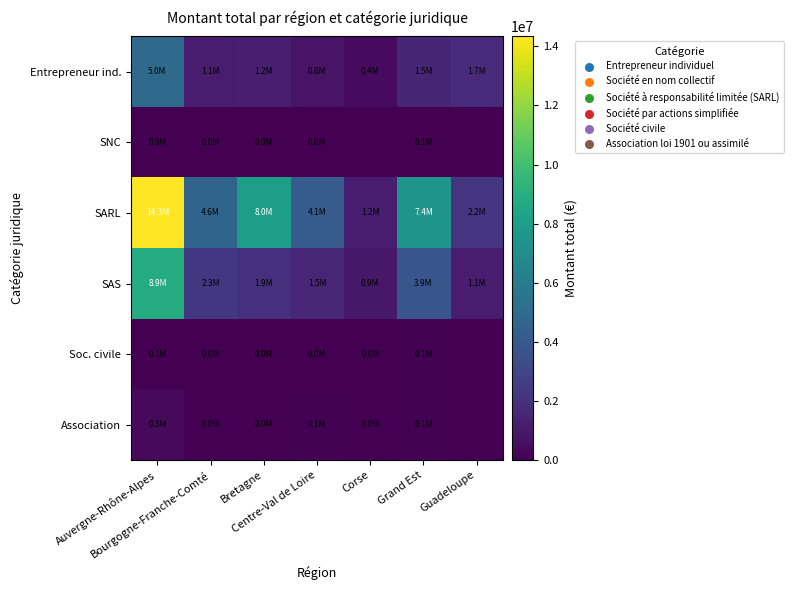

List the series in order of their peak value, lowest first.

SNC, Soc. civile, Association, Entrepreneur ind., SAS, SARL